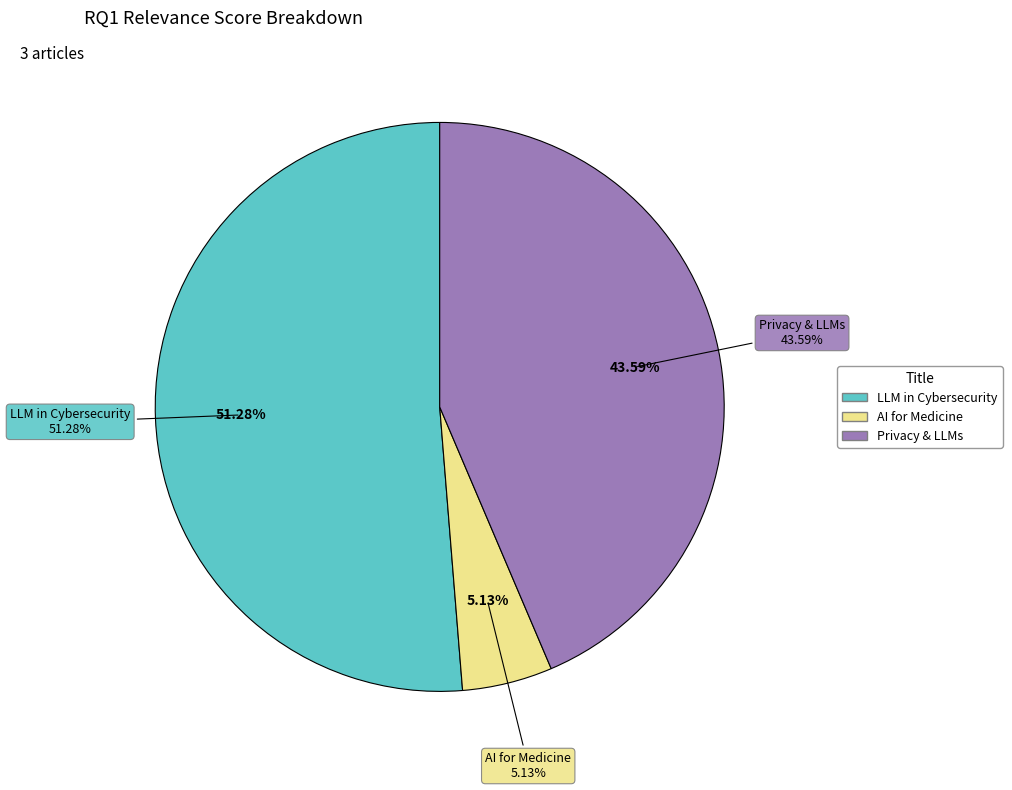

Rank the categories by value from lowest to highest.

AI for Medicine, Privacy & LLMs, LLM in Cybersecurity